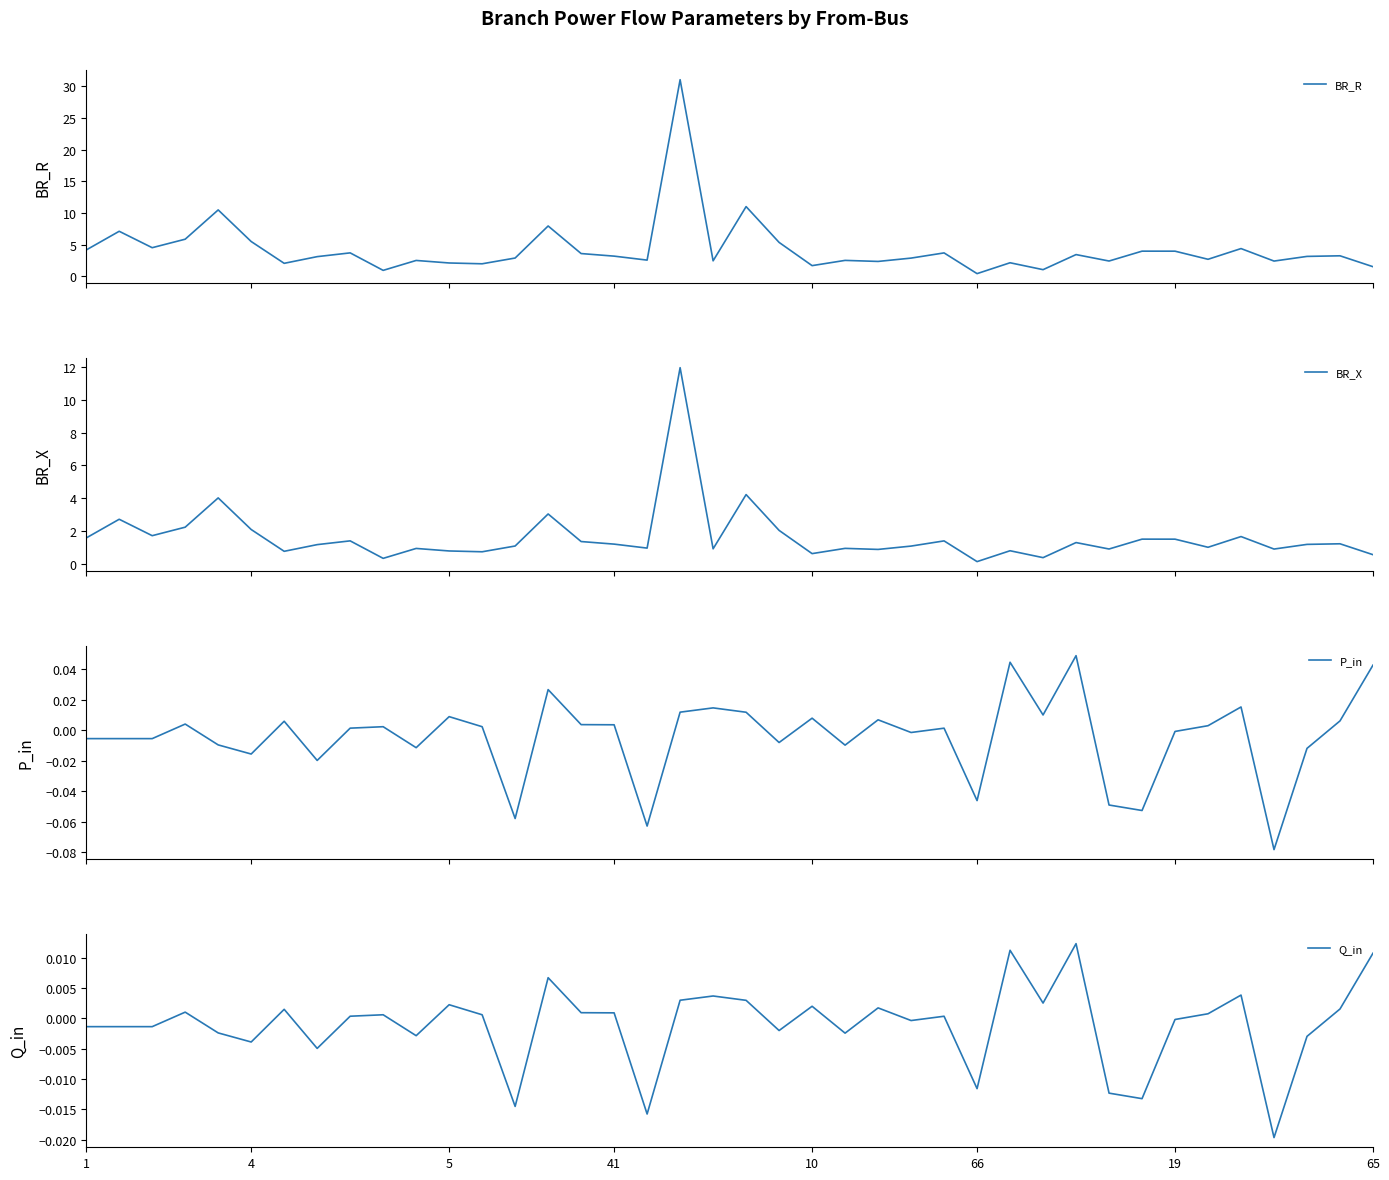

What is the sum of the BR_X values at 30 and 10?

2.3